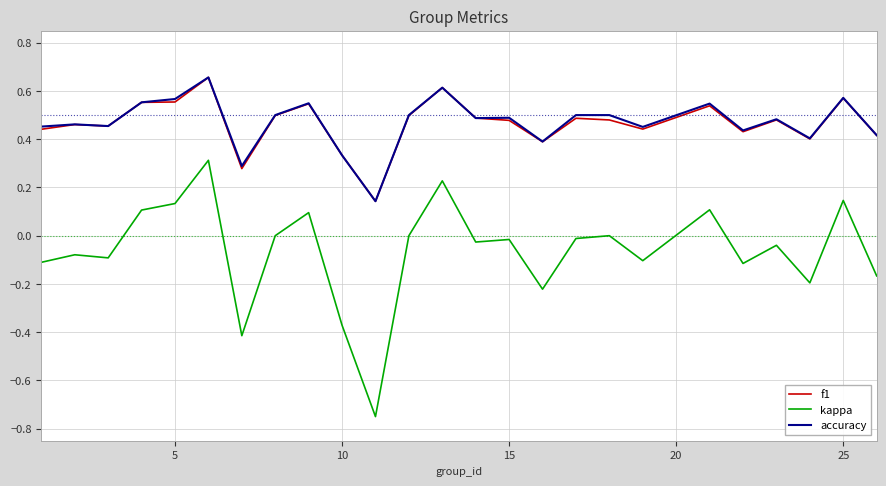

True or false: f1 and kappa cross at least once.

False